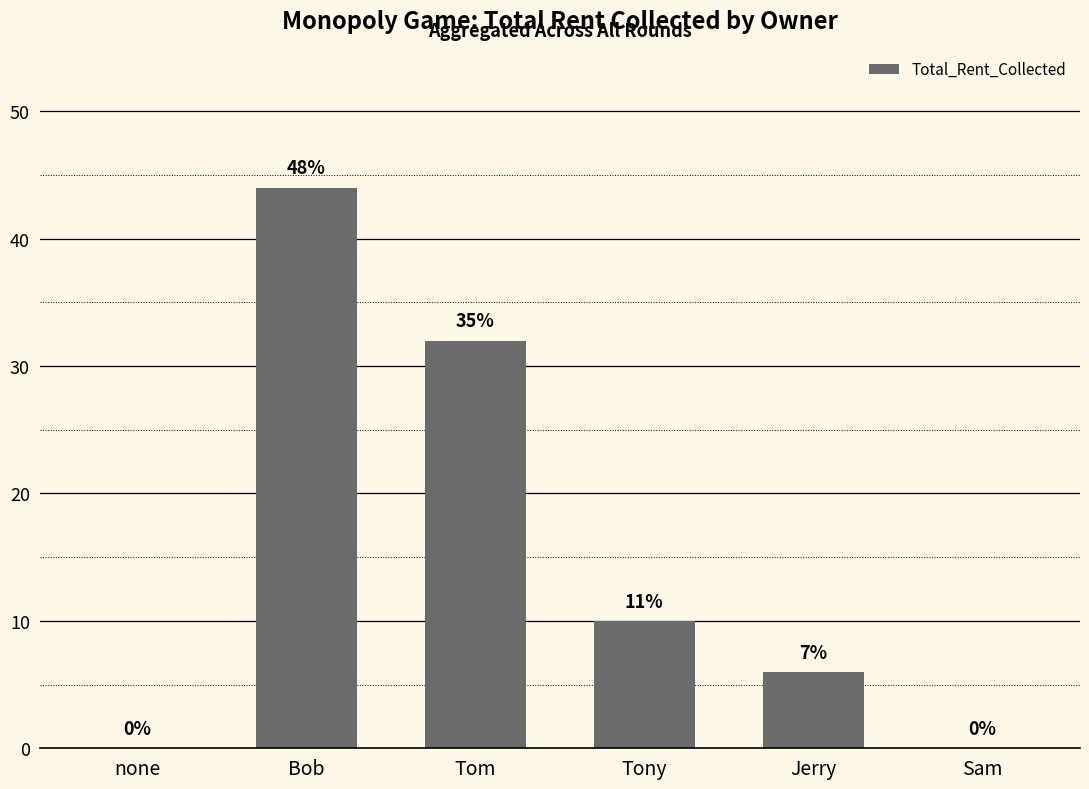

Are the bars horizontal?

No